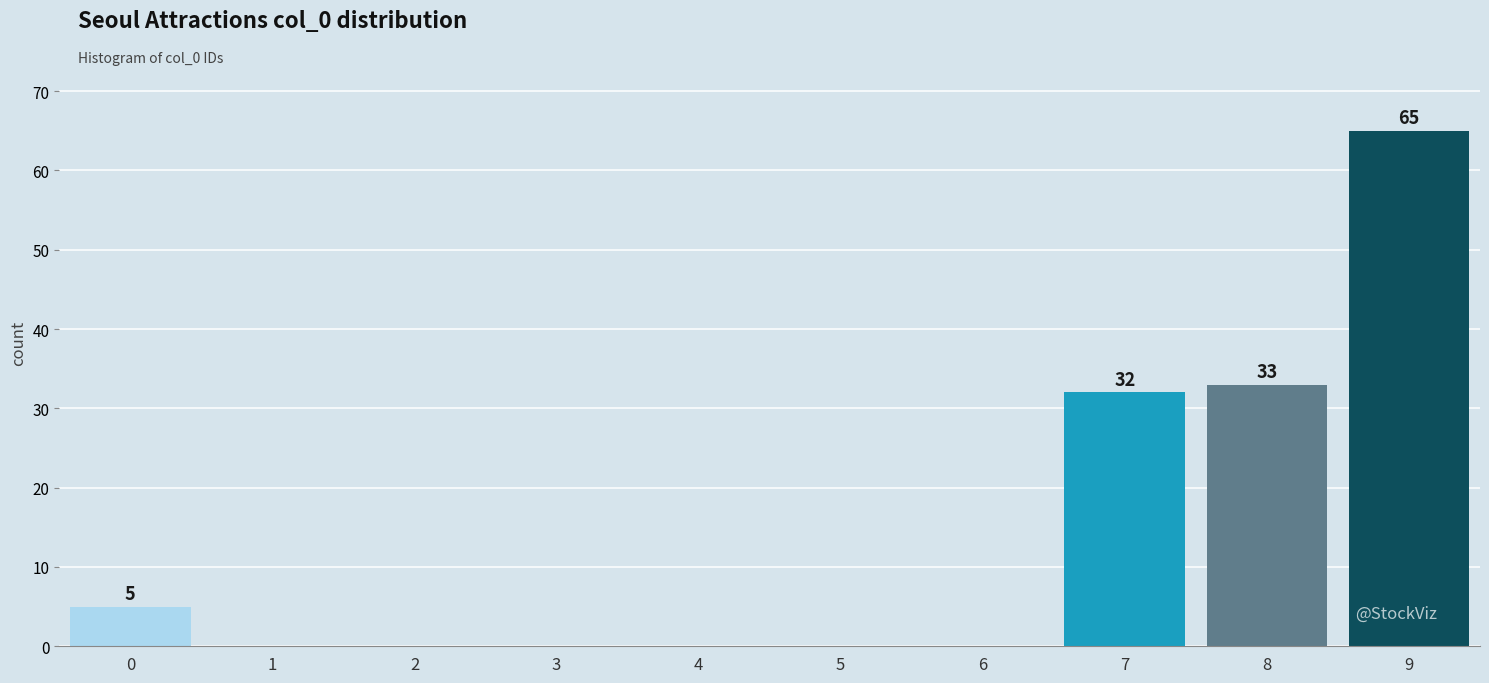

Reading right to left, extract all data points from this chart.

9=65	8=33	7=32	6=0	5=0	4=0	3=0	2=0	1=0	0=5